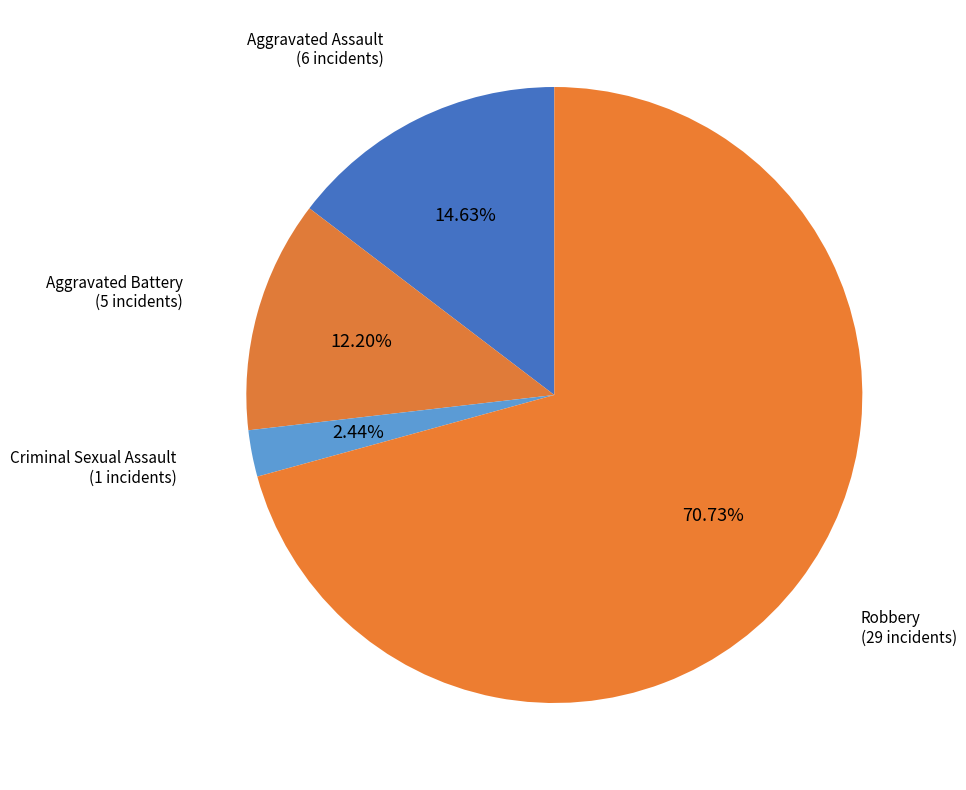

How many slices are in this pie chart?

4